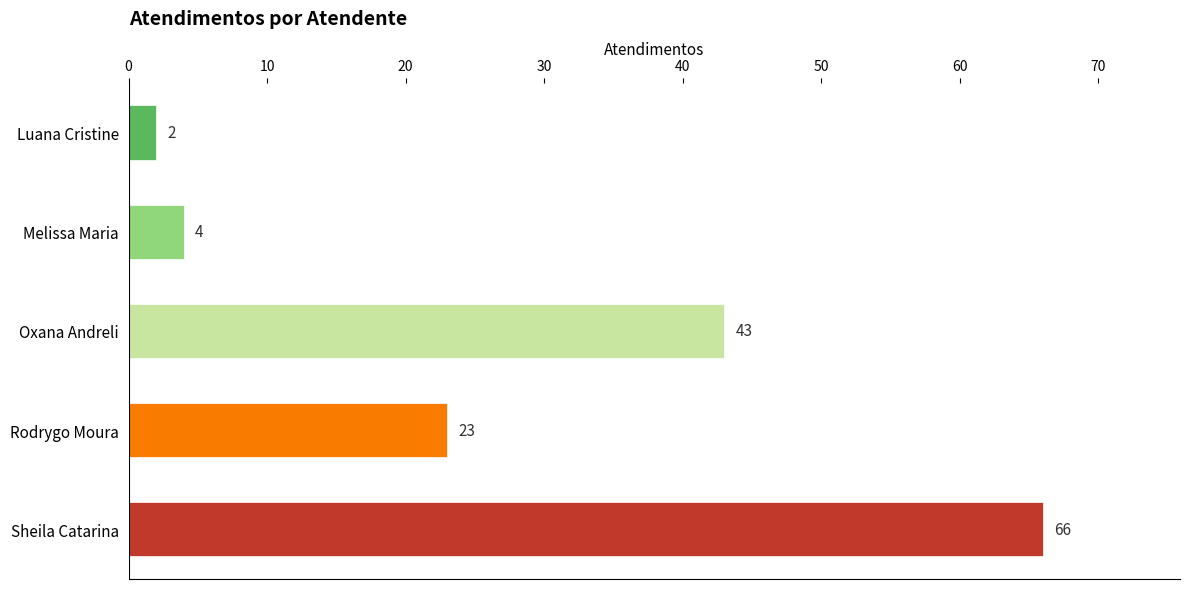

What is the greatest value displayed?

66